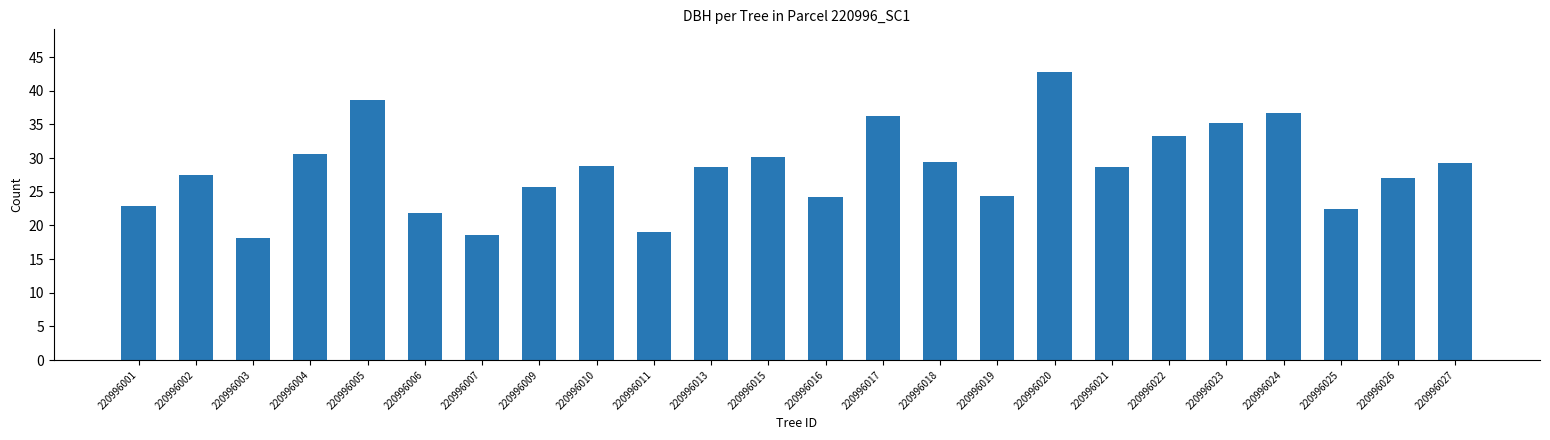

What is the sum of the values at 220996005 and 220996017?

75.0